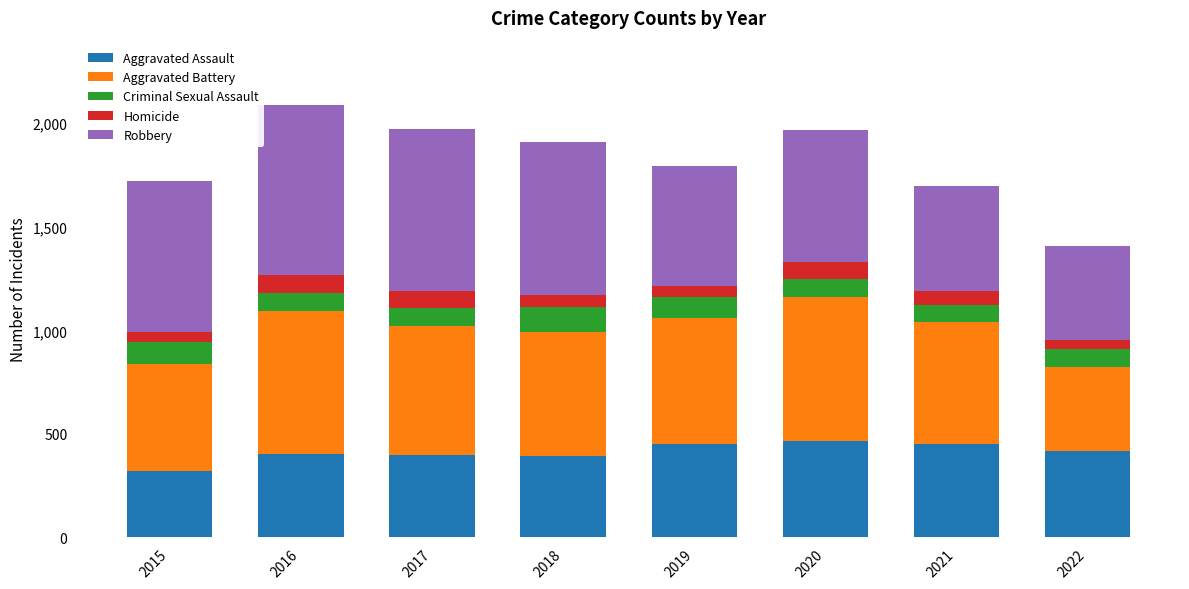

What is the total value across all series at 2015?

1719